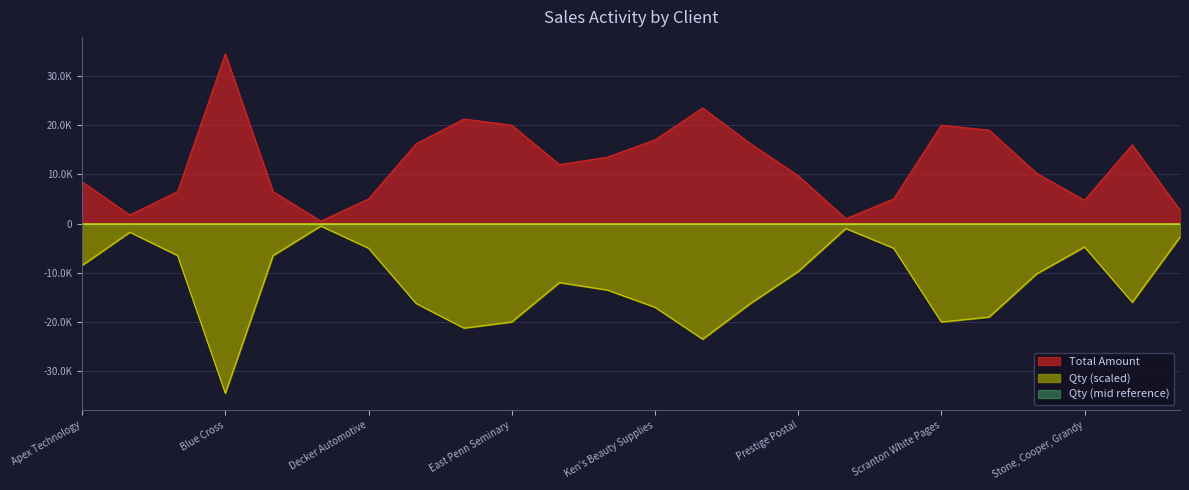

What value does the Qty series have at Lackawanna County?

-23500